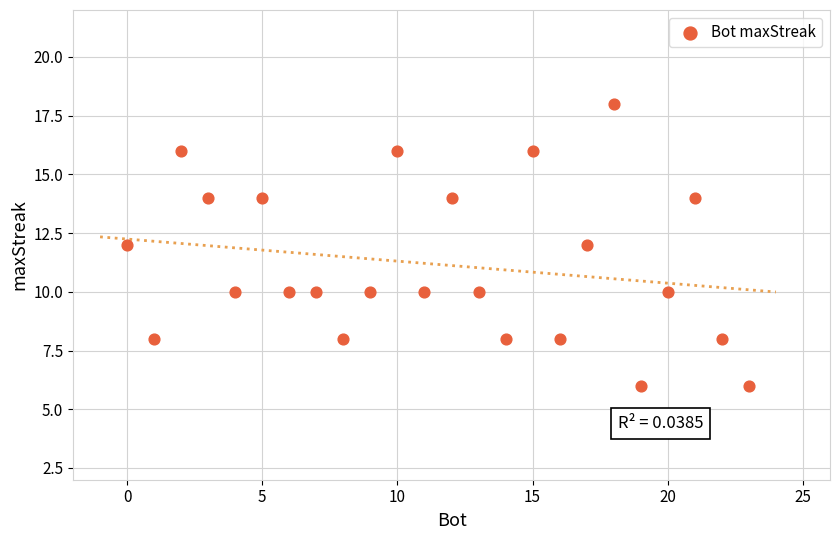

What is the range of X values (max minus min)?

23